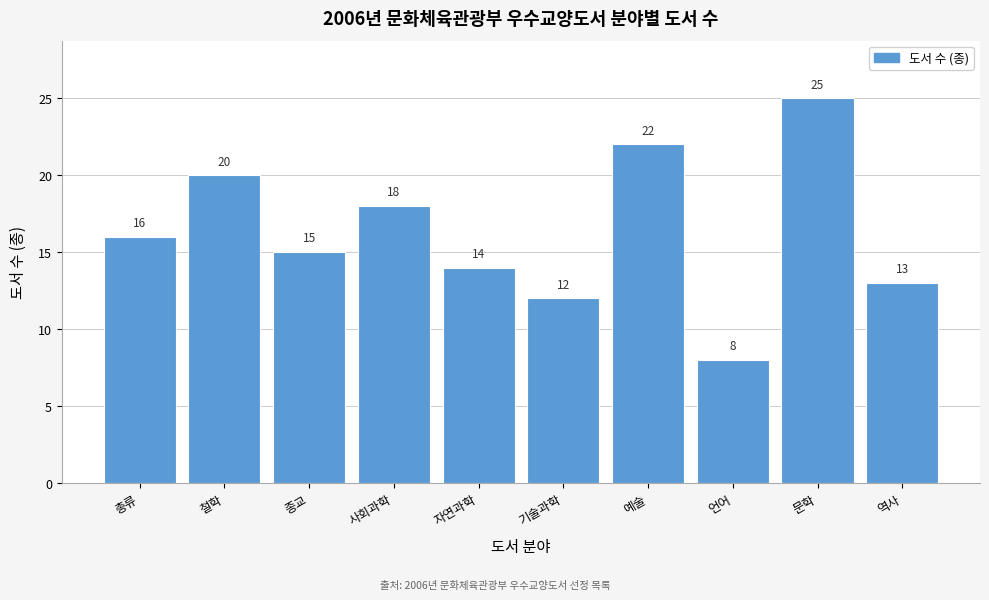

Reading left to right, transcribe all the data shown in this chart.

16	20	15	18	14	12	22	8	25	13